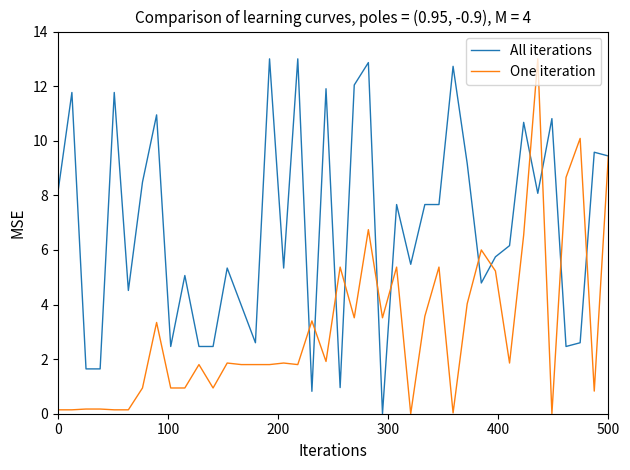

Which series has the largest total across all categories?

All iterations